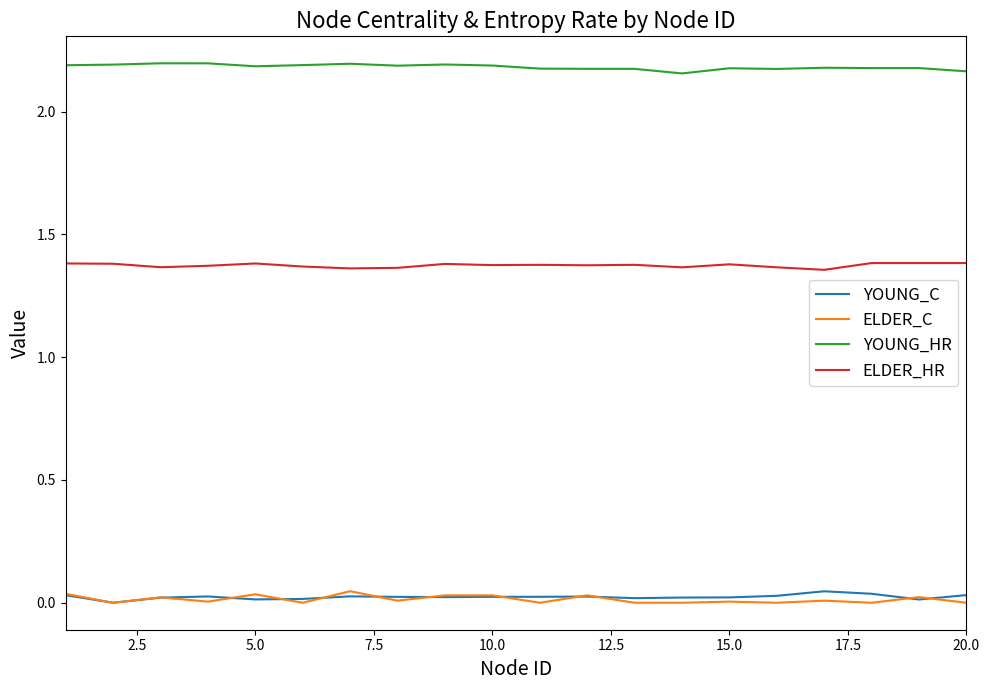

Which series has the largest total across all categories?

YOUNG_HR